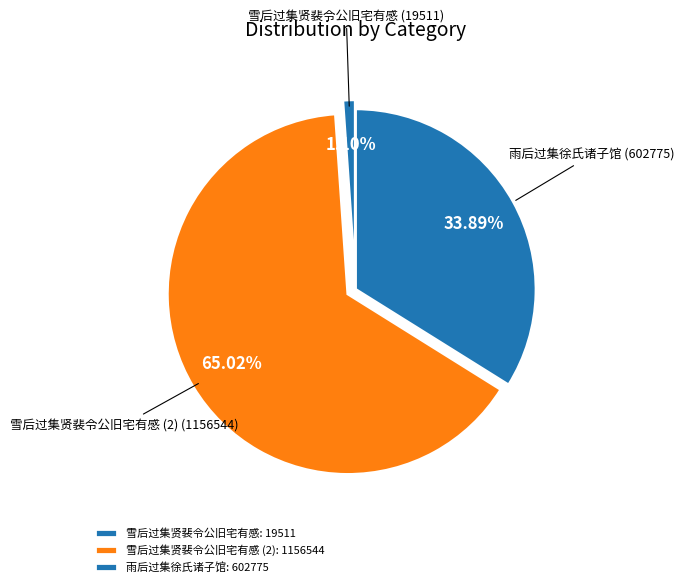

Is the sum of 雪后过集贤裴令公旧宅有感 (2) (1156544) and 雪后过集贤裴令公旧宅有感 (19511) greater than half?

Yes